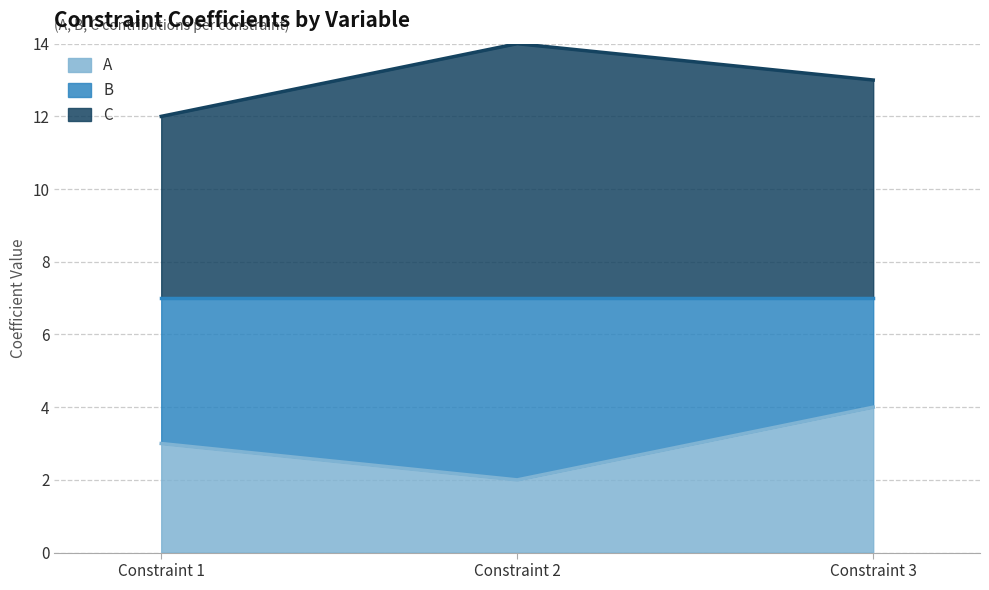

Is it true that C equals 8 at Constraint 2?

False